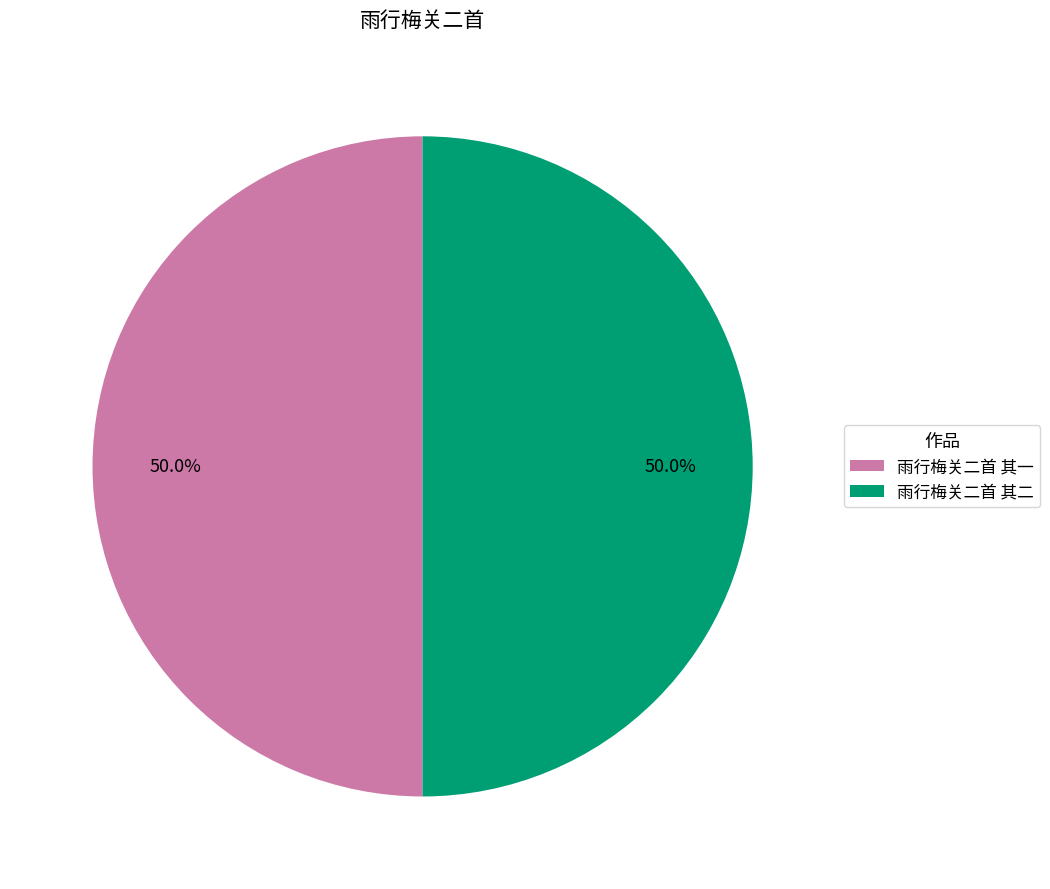

Is it true that 雨行梅关二首 其二 is 50% of the pie?

True